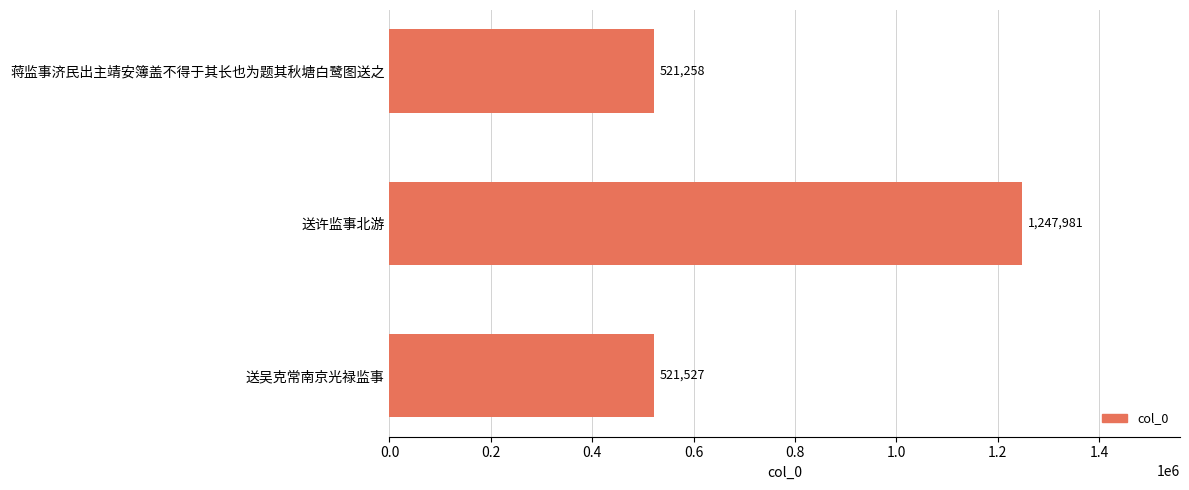

Rank the categories by value from highest to lowest.

送许监事北游, 送吴克常南京光禄监事, 蒋监事济民出主靖安簿盖不得于其长也为题其秋塘白鹭图送之